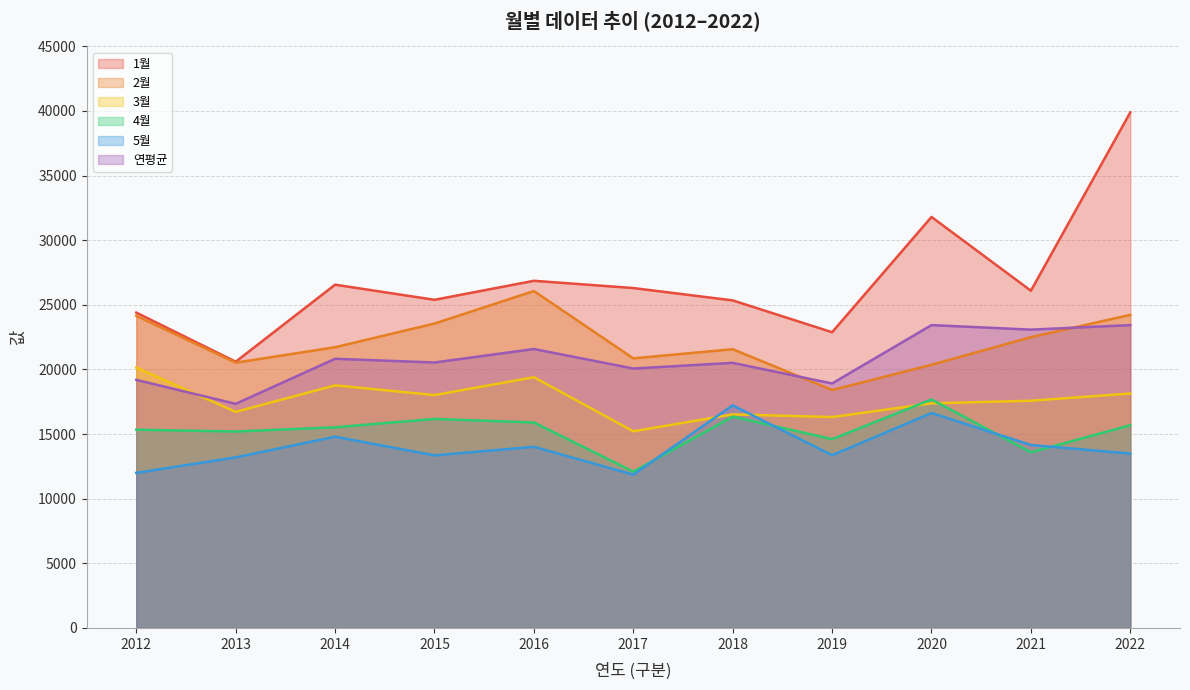

True or false: 연평균 and 1월 intersect in this chart.

False